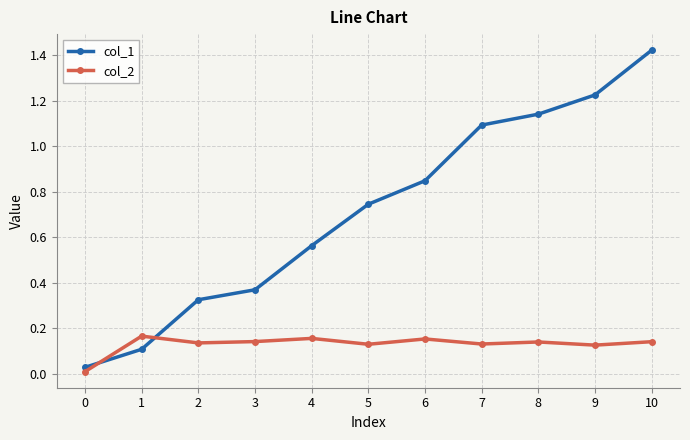

At how many categories does at least one series exceed 0?

11